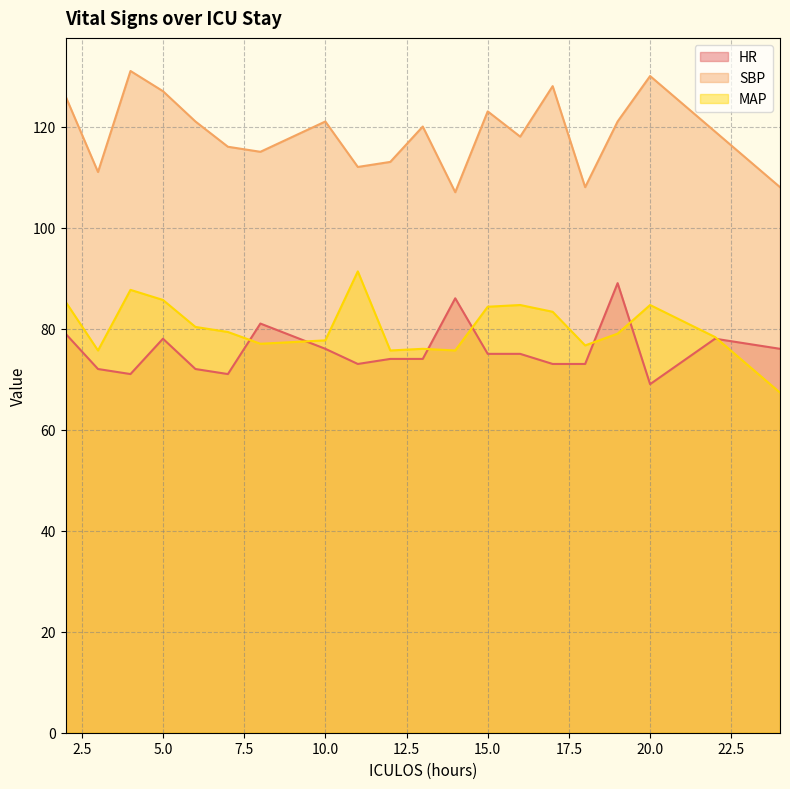

The SBP series shows 121.0 at 6. True or false?

True